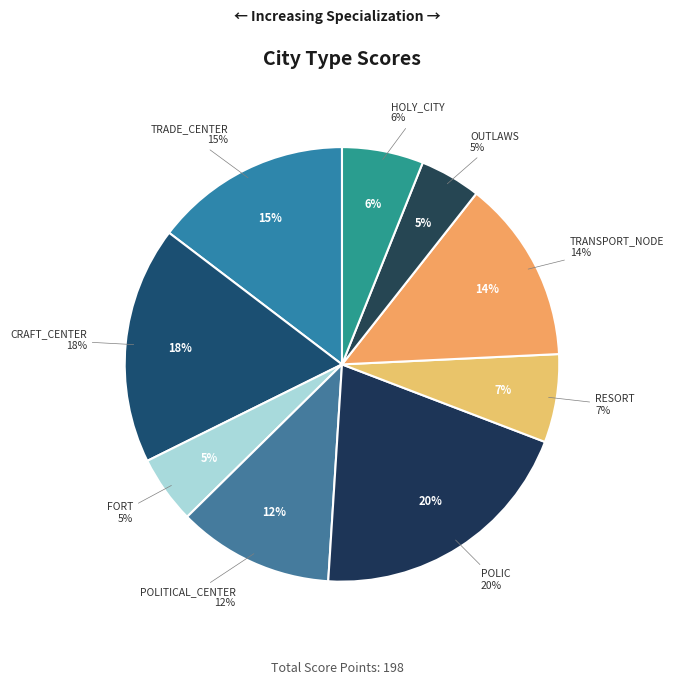

The HOLY_CITY slice represents 6% of the pie. True or false?

True